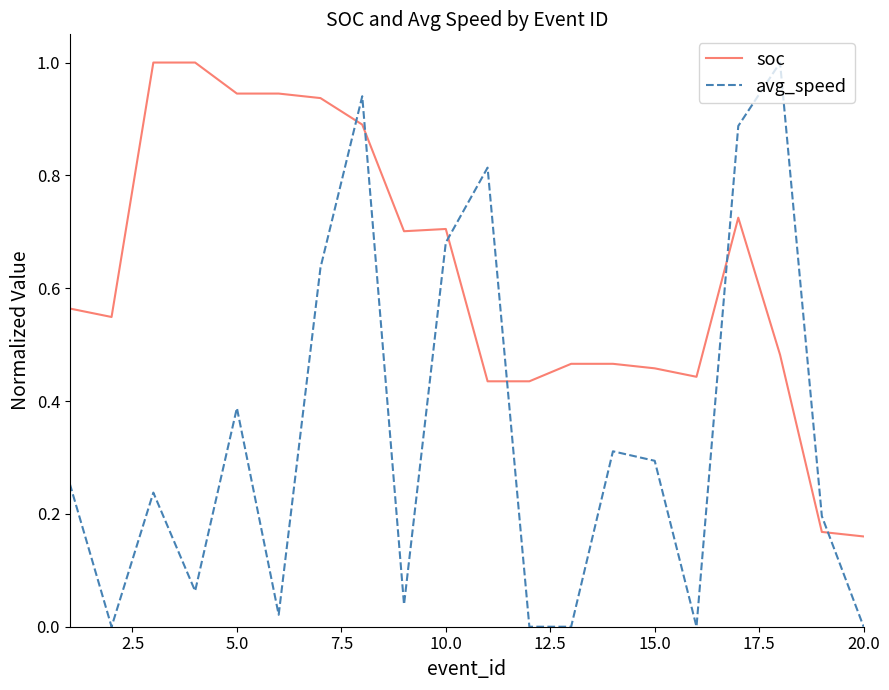

Which series has the widest spread of values?

avg_speed